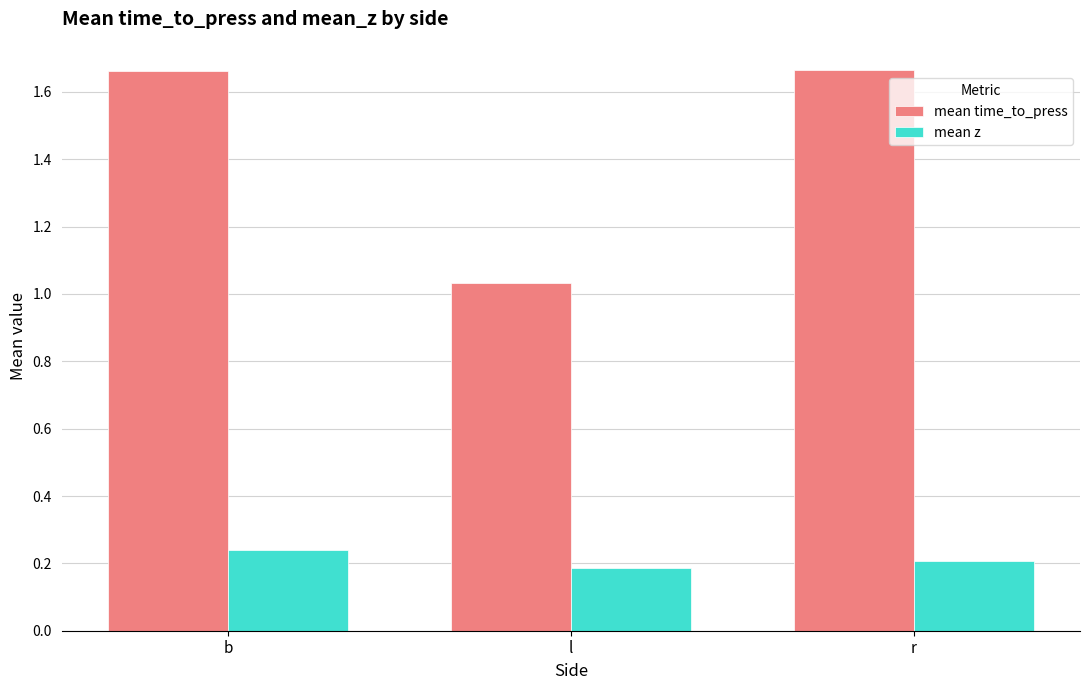

Which series has the widest spread of values?

mean time_to_press